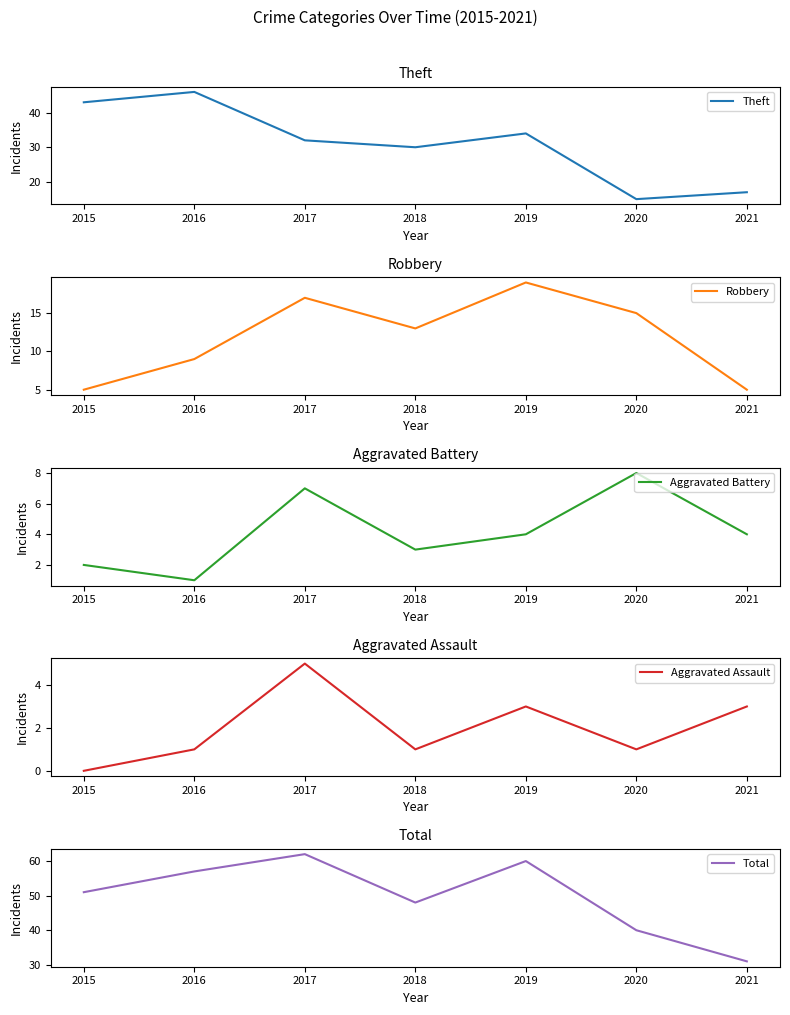

How many lines are shown in the chart?

5